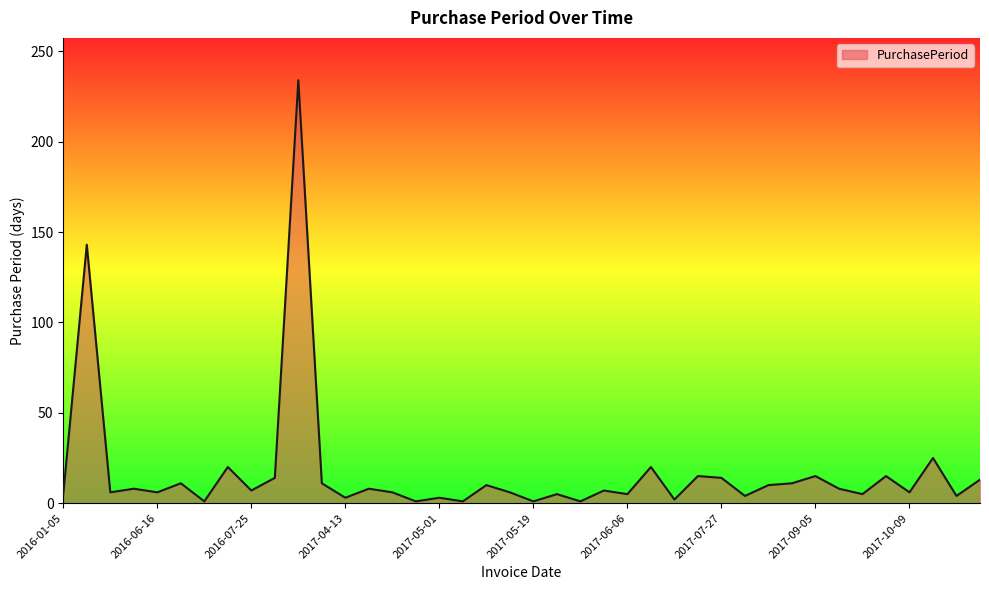

Does the chart have visible grid lines?

No